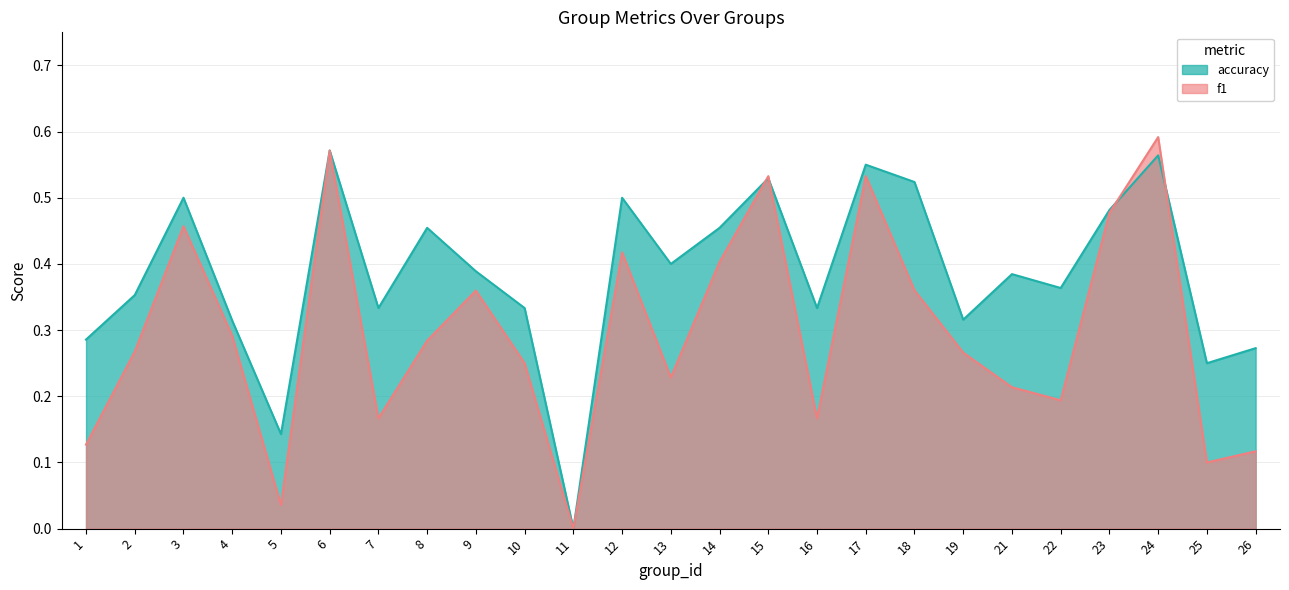

What value does the f1 series have at 10?

0.2